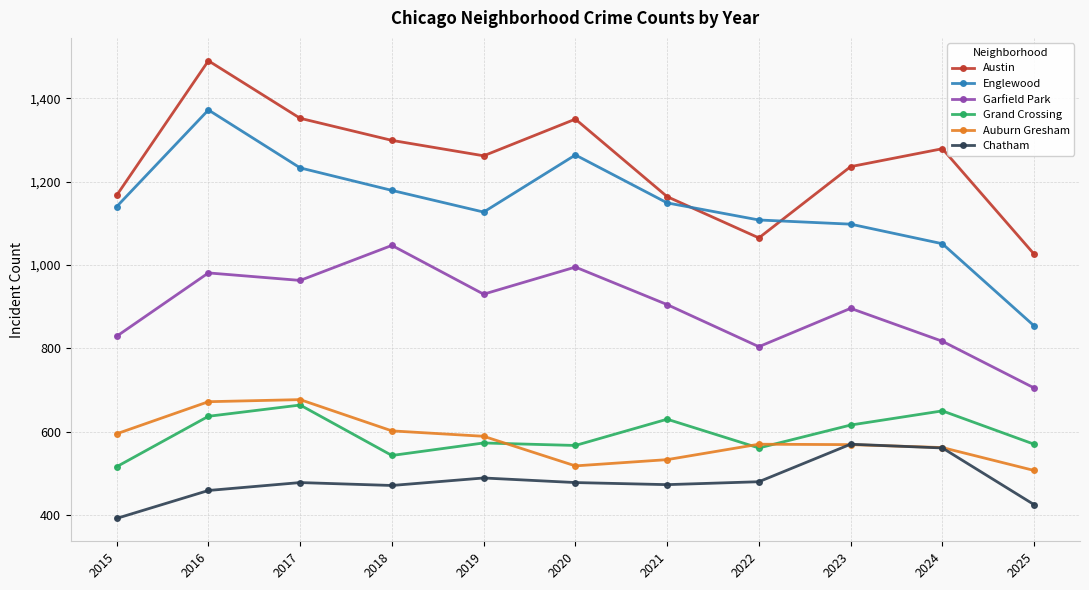

What is the sum of all Grand Crossing values?

6527